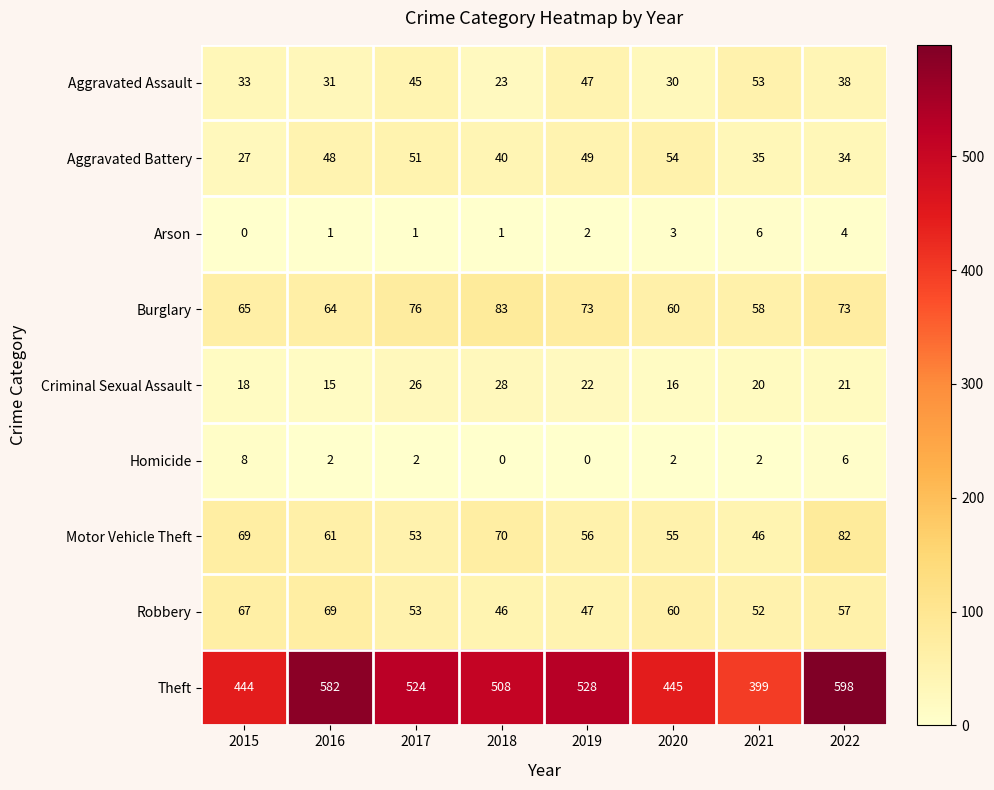

At which category does the chart reach its peak across all series?

2022